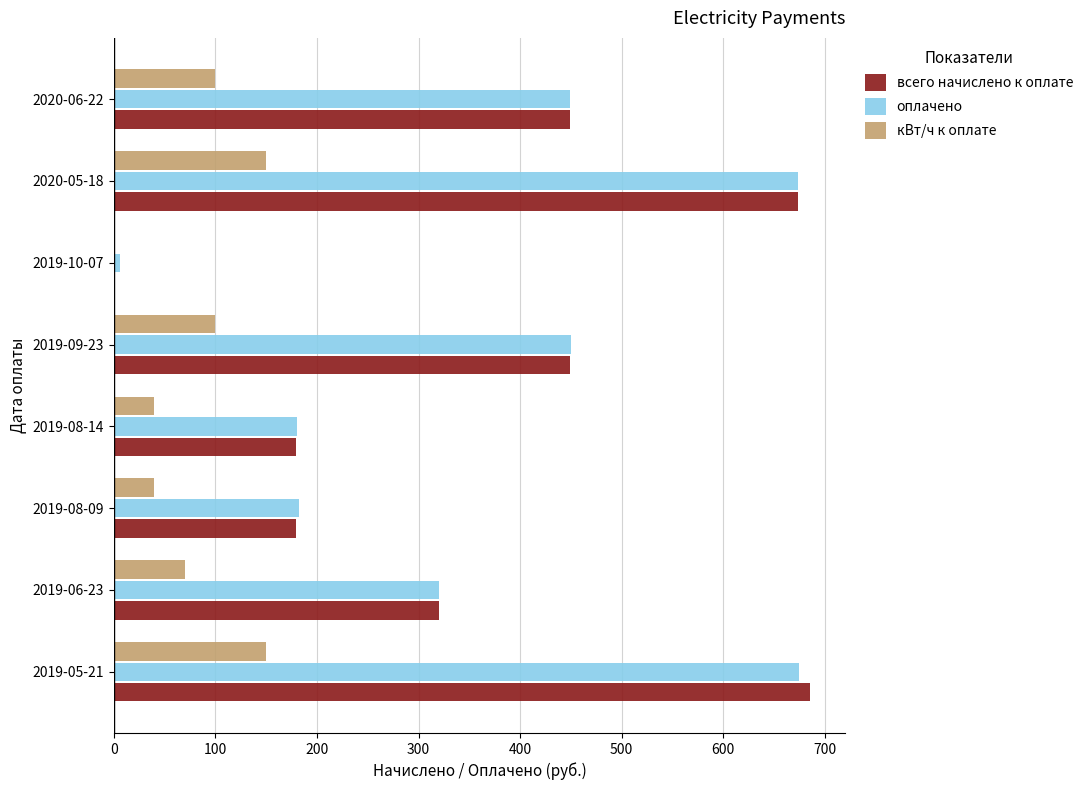

What is the sum of the оплачено values at 2019-05-21 and 2019-06-23?

994.9